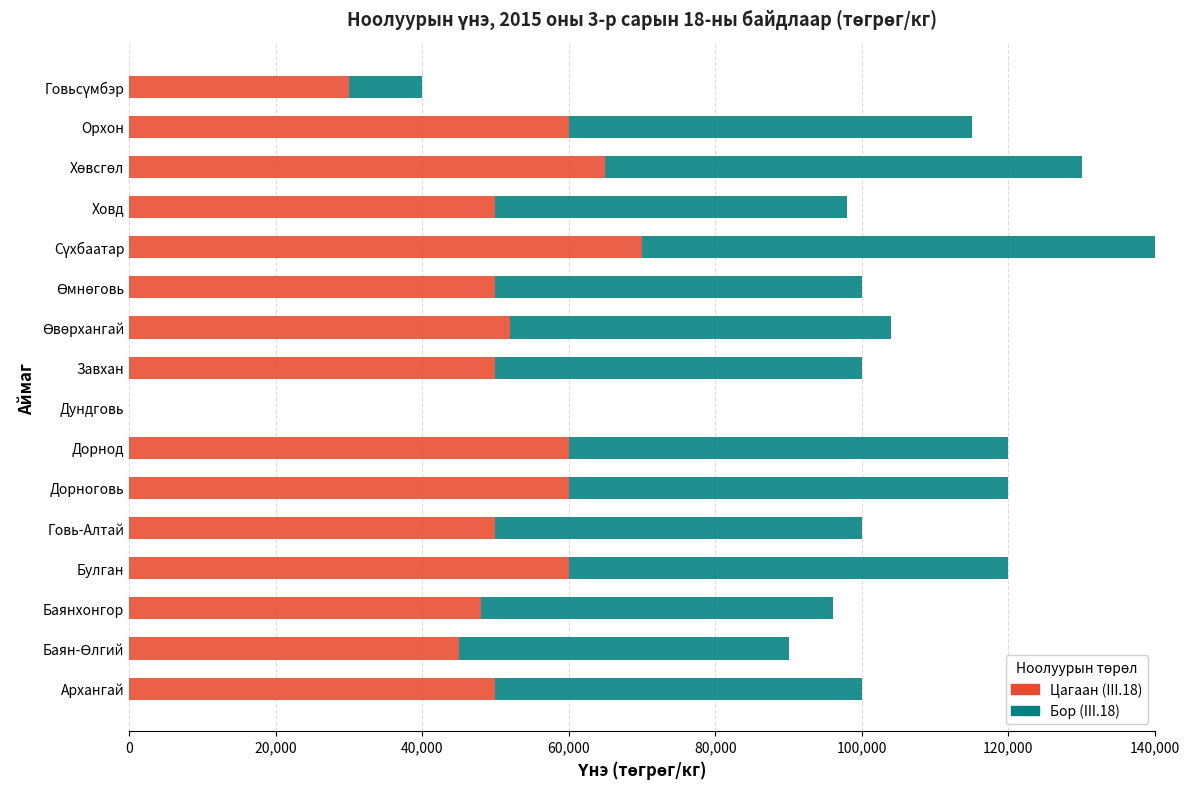

Is it true that Цагаан (III.18) equals 10843 at Баянхонгор?

False